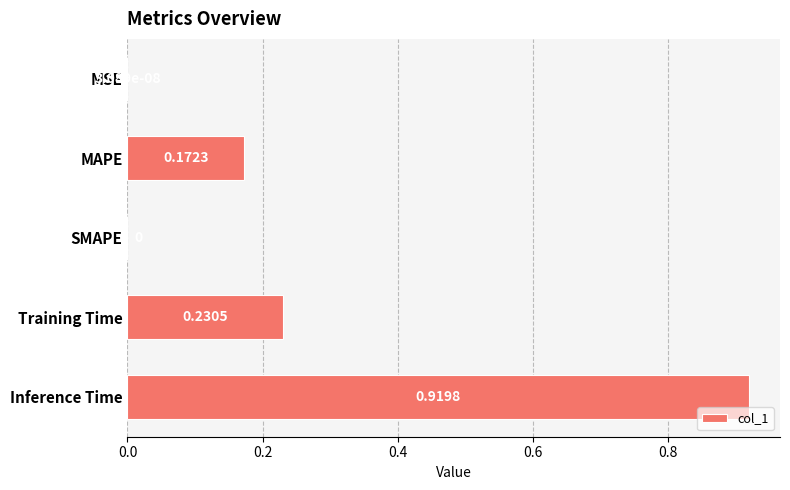

What is the sum of all values?

1.3